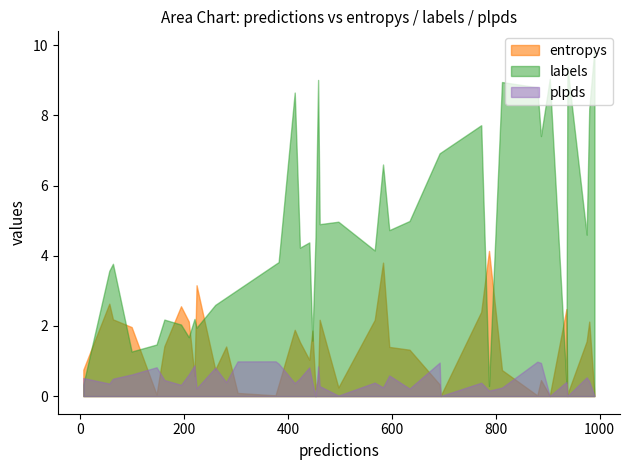

What is the difference between the entropys values at 6 and 38?

2.1